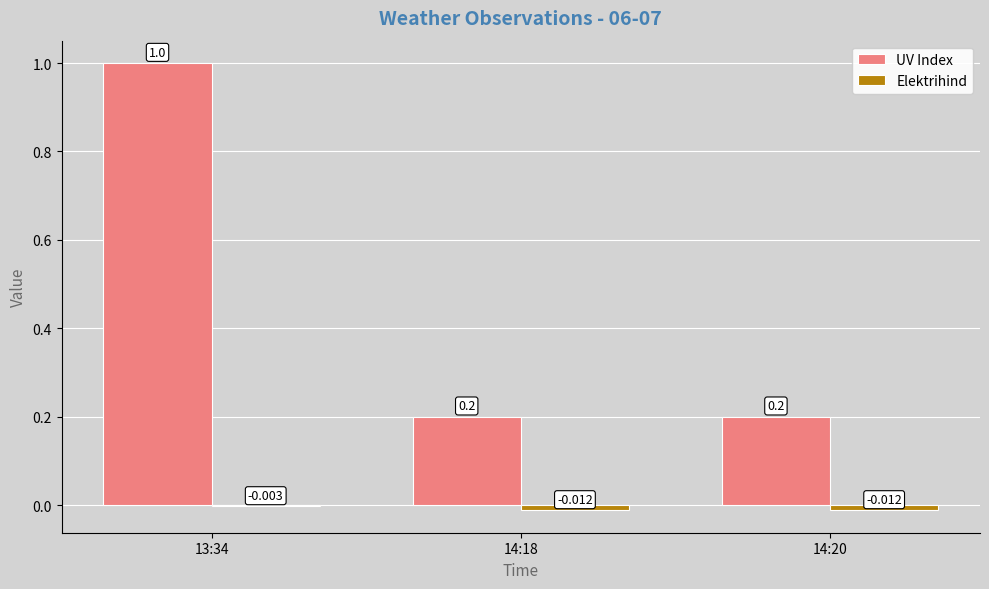

Which series has the largest total across all categories?

UV Index